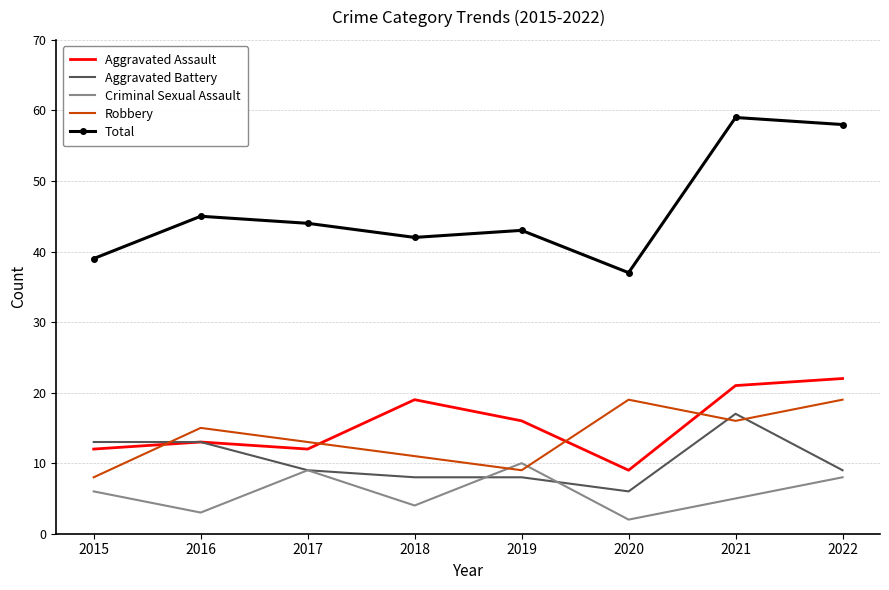

What is the average value of the Aggravated Battery series?

10